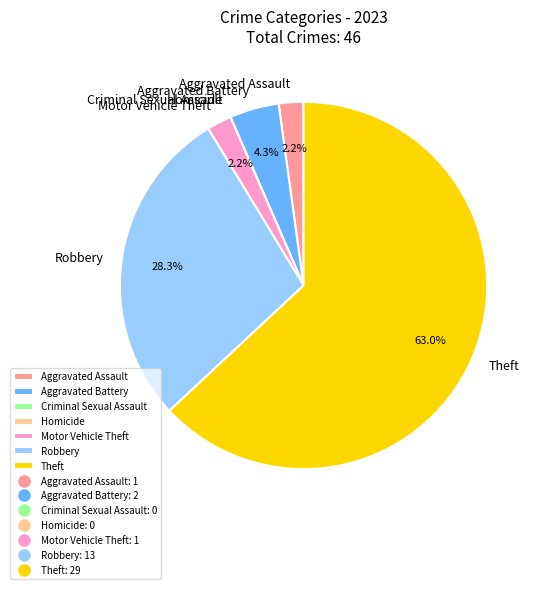

Which category has the biggest portion of the pie?

Theft